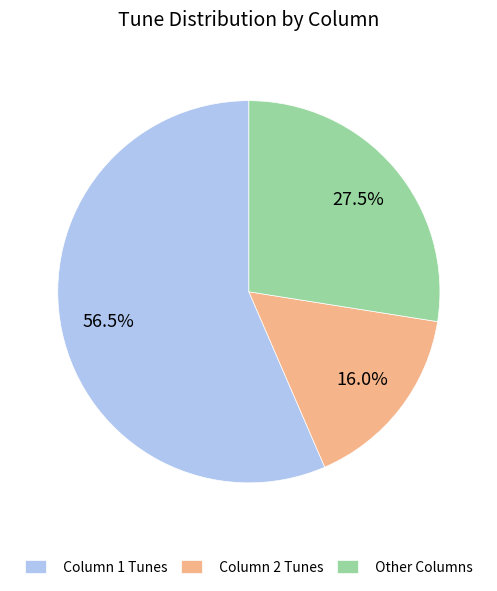

Approximately how many times larger is the value at Column 2 Tunes compared to Column 1 Tunes?

0.3